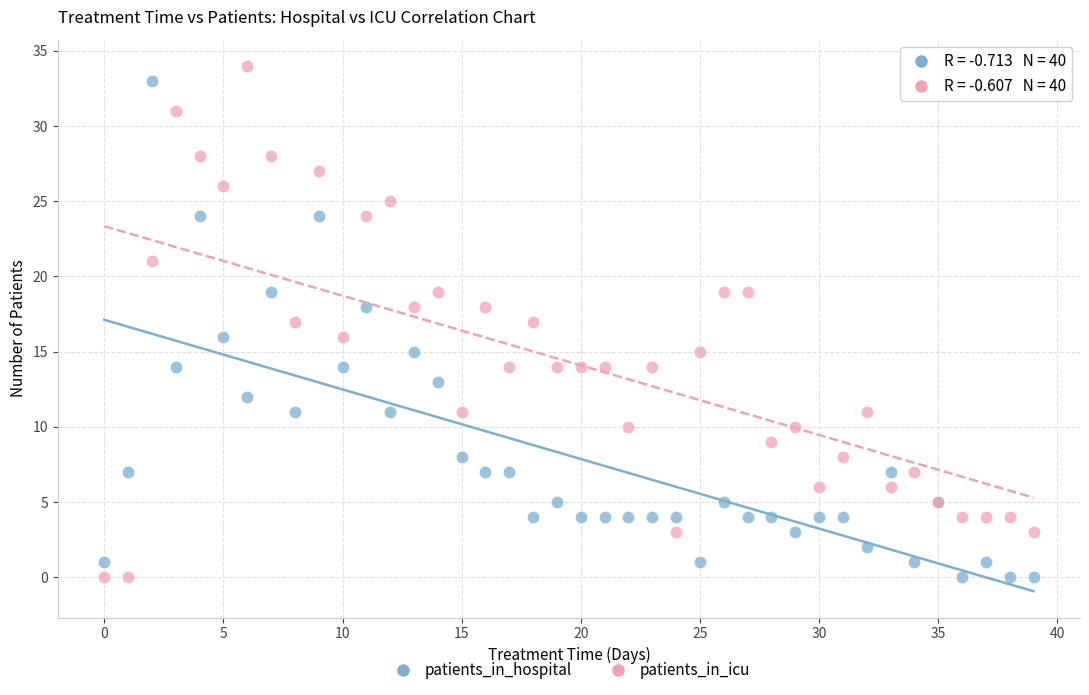

What are all the series names shown in the legend?

patients_in_hospital, patients_in_icu